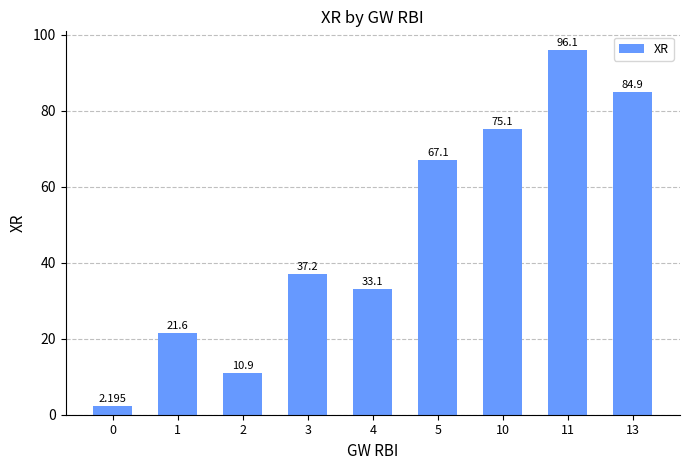

What is the sum of the values at 1 and 4?

54.7